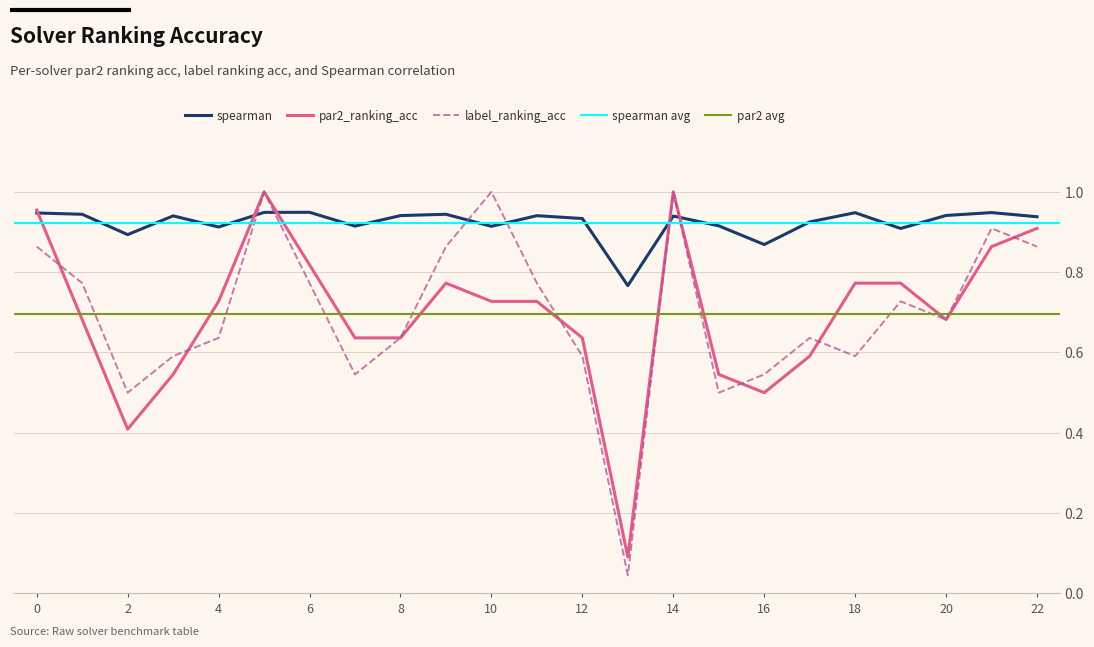

What is the value of the label_ranking_acc point at the 9th from the left?

0.6